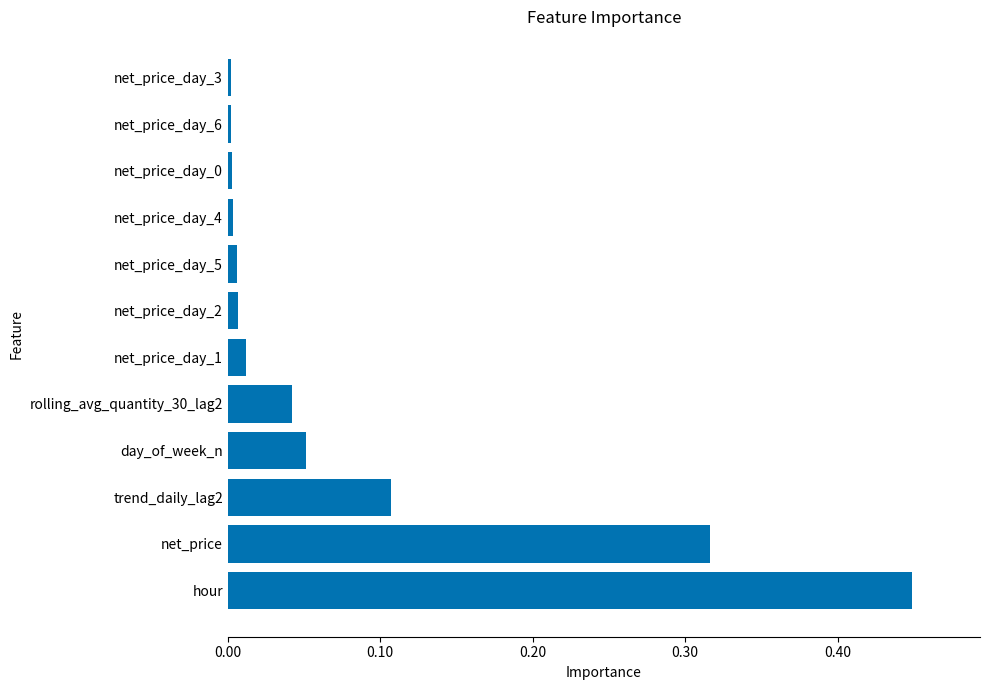

Which has a higher value, hour or net_price_day_2?

hour